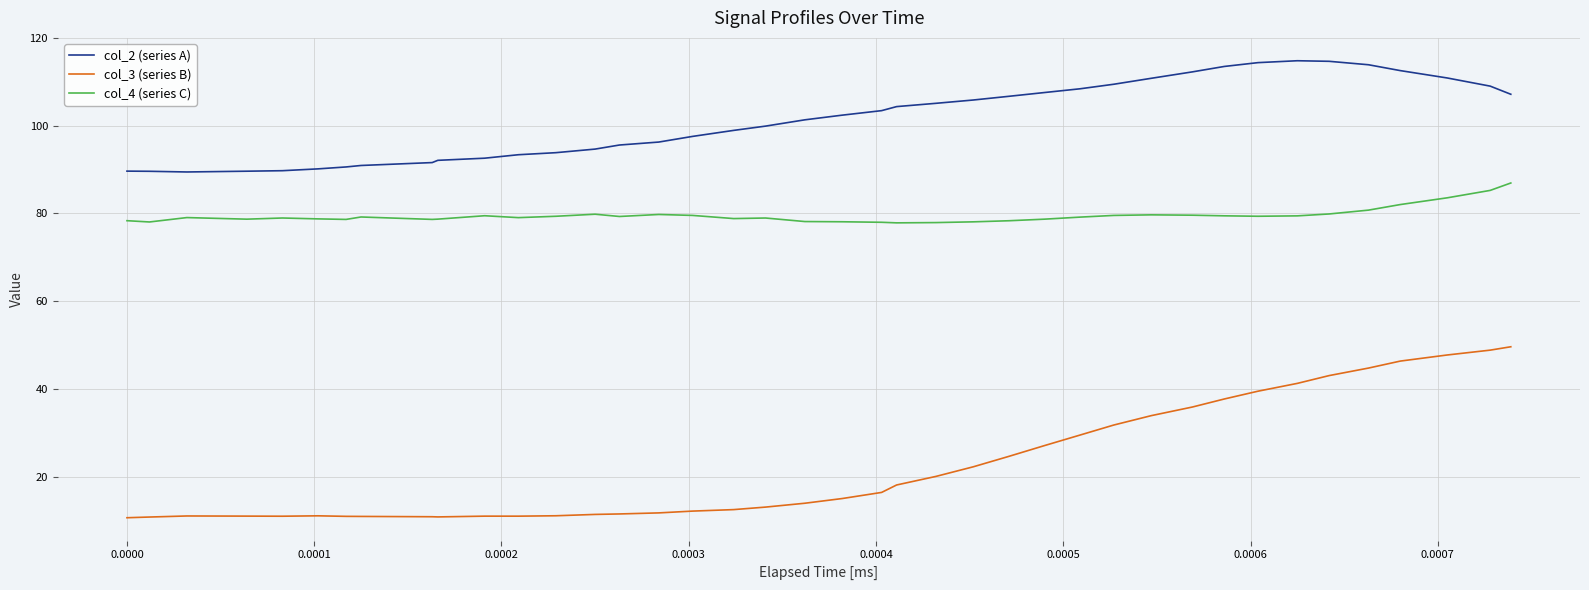

What is the lowest value of the col_2 (series A) series?

89.4